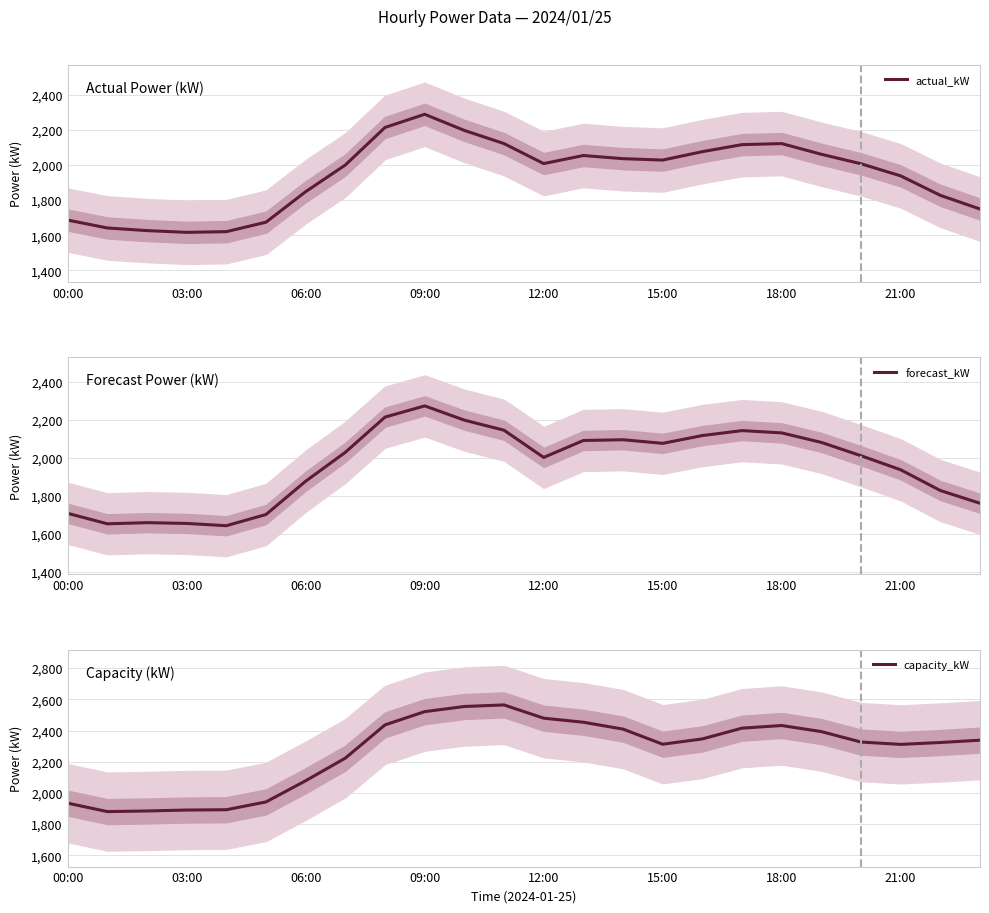

True or false: capacity_kW and forecast_kW cross at least once.

False